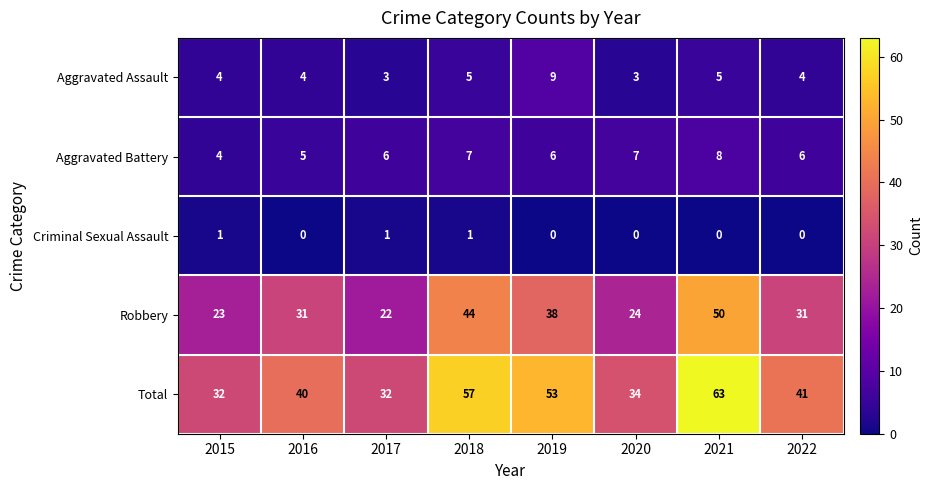

Which series has the widest spread of values?

Total